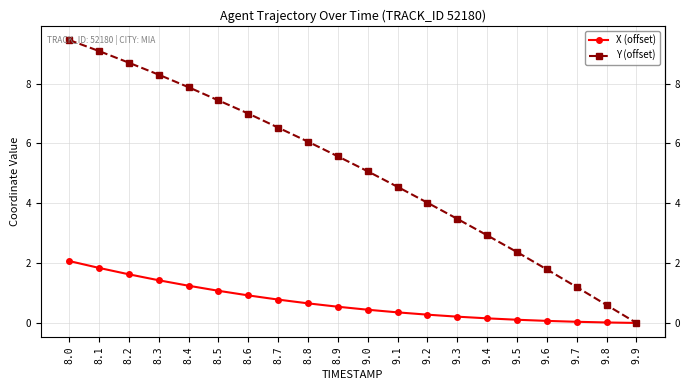

What is the difference between the Y (offset) values at 9.6 and 9.1?

2.8